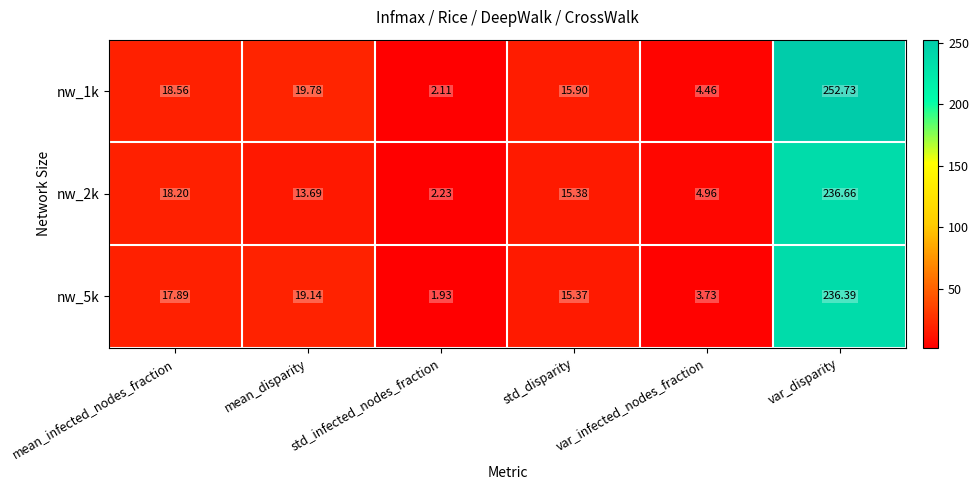

Rank the categories by nw_2k value from lowest to highest.

std_infected_nodes_fraction, var_infected_nodes_fraction, mean_disparity, std_disparity, mean_infected_nodes_fraction, var_disparity